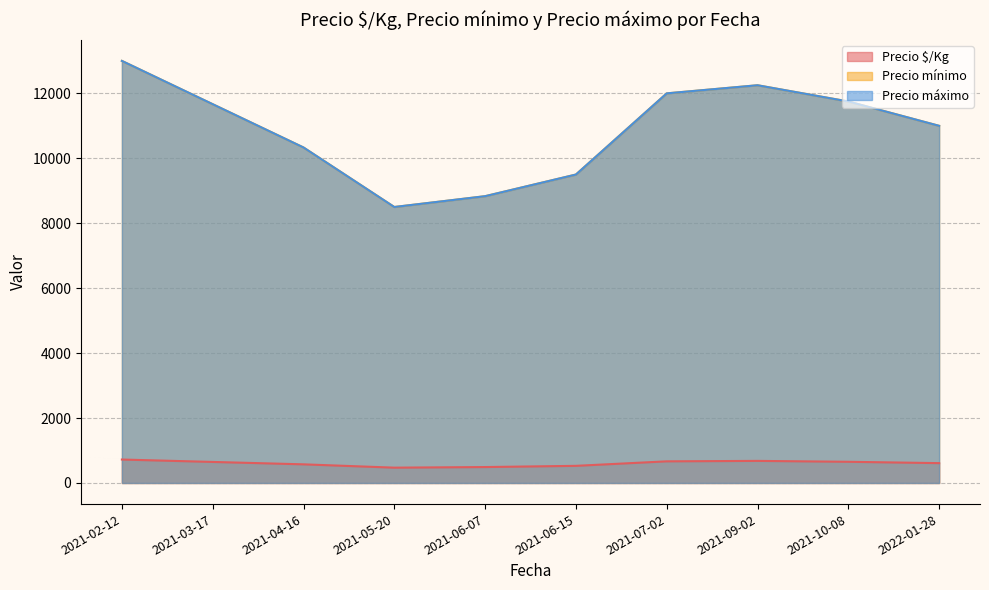

Which series has the largest total across all categories?

Precio mínimo